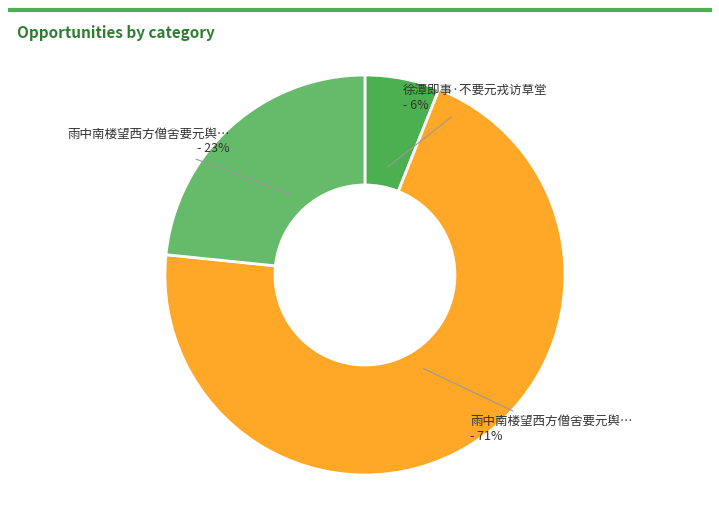

Do 雨中南楼望西方僧舍要元舆… - 71% and 雨中南楼望西方僧舍要元舆… - 23% together represent more than half of the pie?

Yes